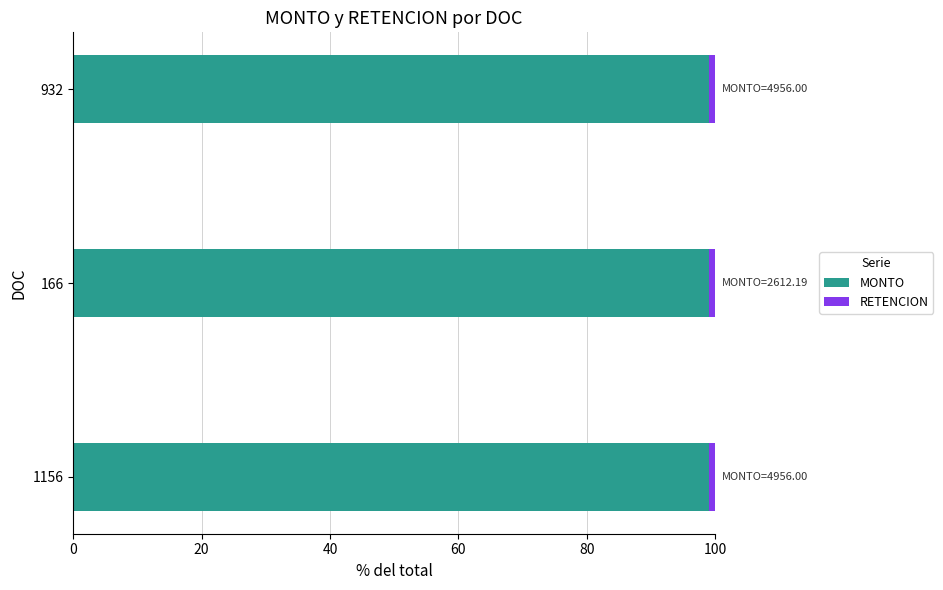

What is the sum of all MONTO values?

297.0